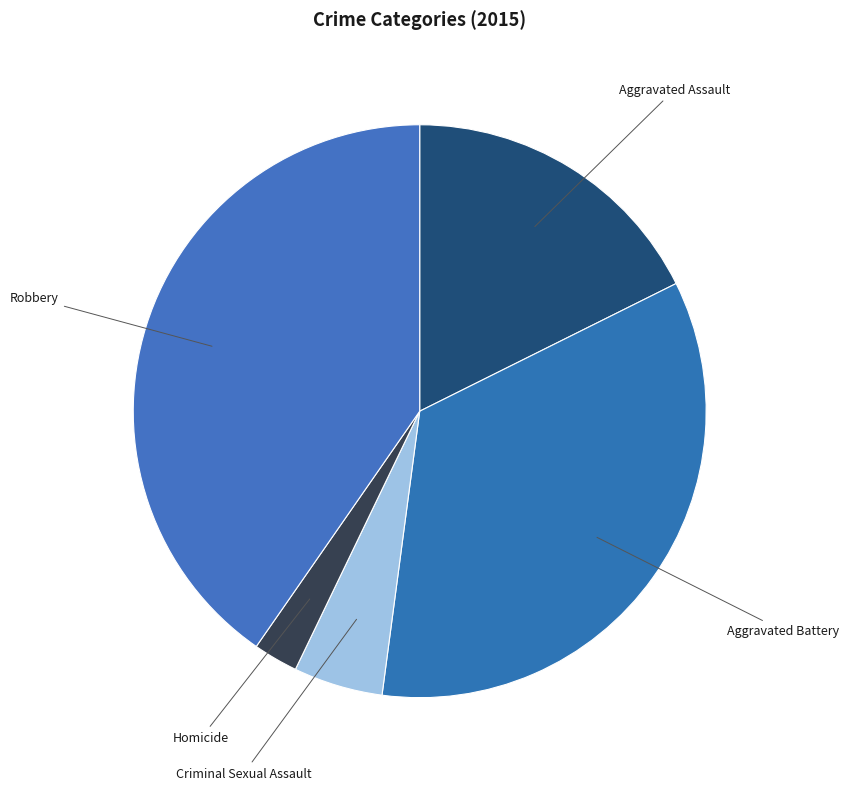

Rank the categories by value from lowest to highest.

Homicide, Criminal Sexual Assault, Aggravated Assault, Aggravated Battery, Robbery